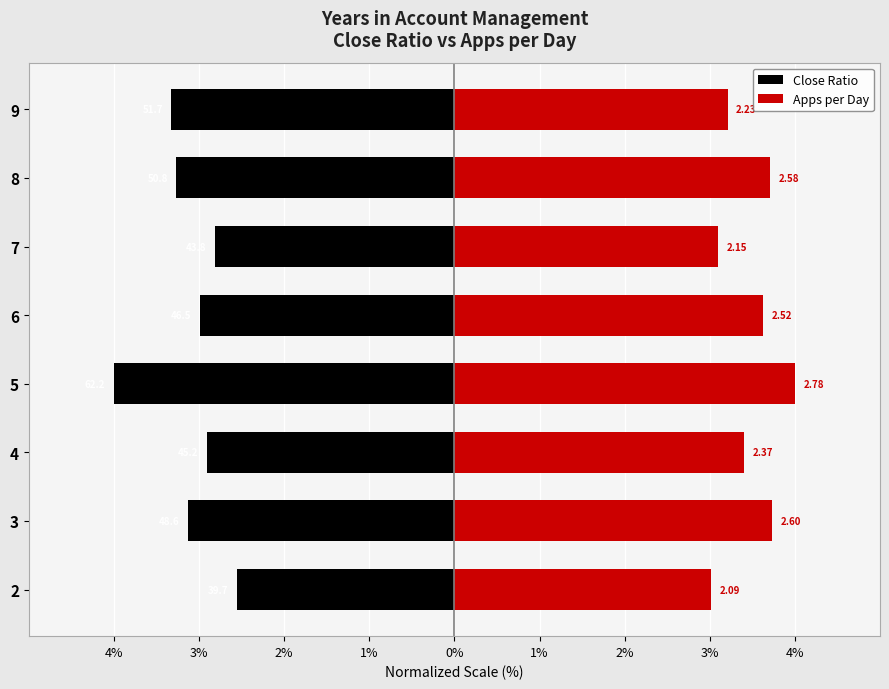

What is the value of the Apps per Day bar at the 2nd from the left?

3.7